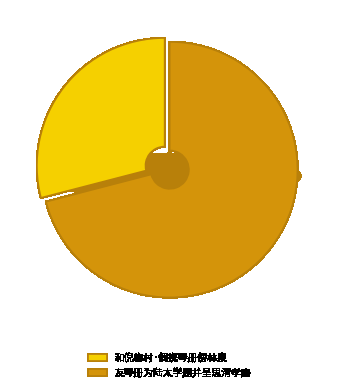

Approximately how many times larger is the value at 和倪梅村·偶携琴册傍林泉 compared to 友琴册为陆太学题并呈思清孝廉?

0.4